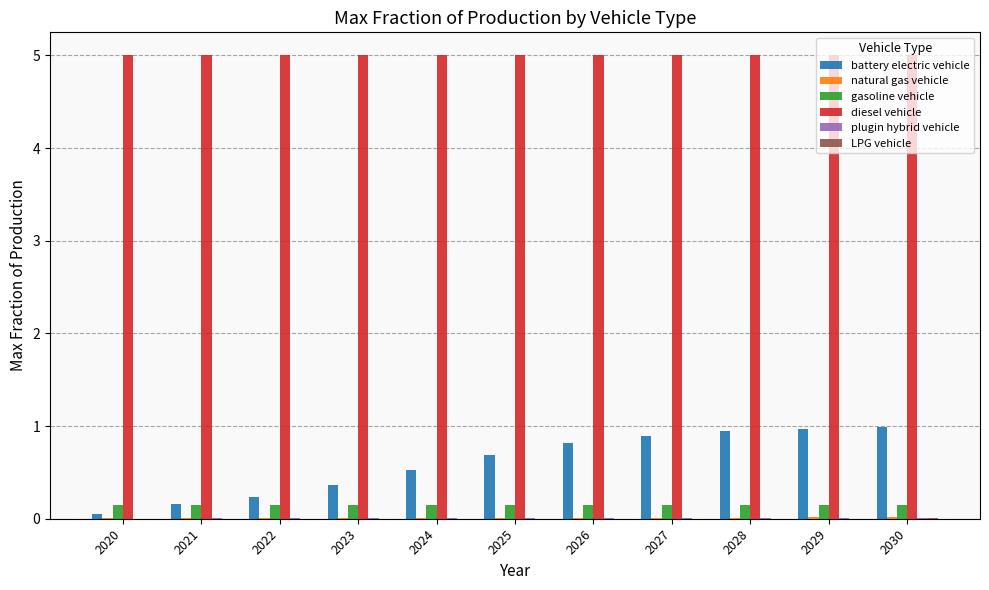

Between 2020 and 2027, which series saw the biggest shift?

battery electric vehicle